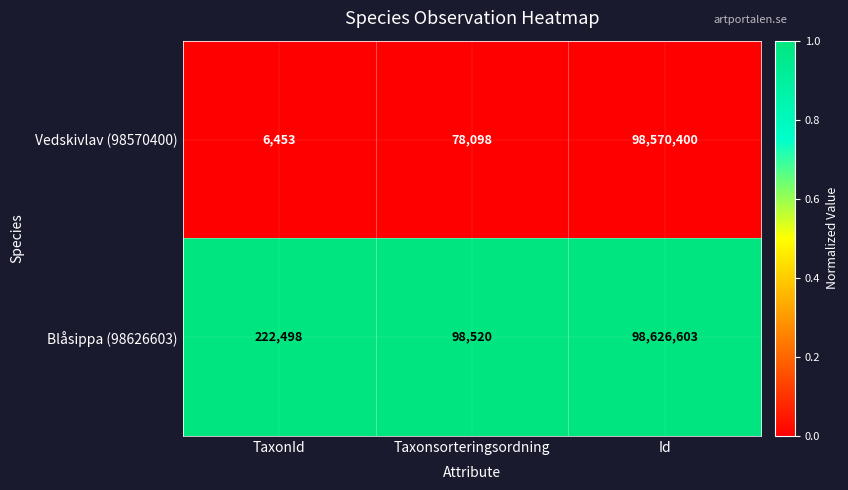

At which category does the chart reach its minimum across all series?

TaxonId